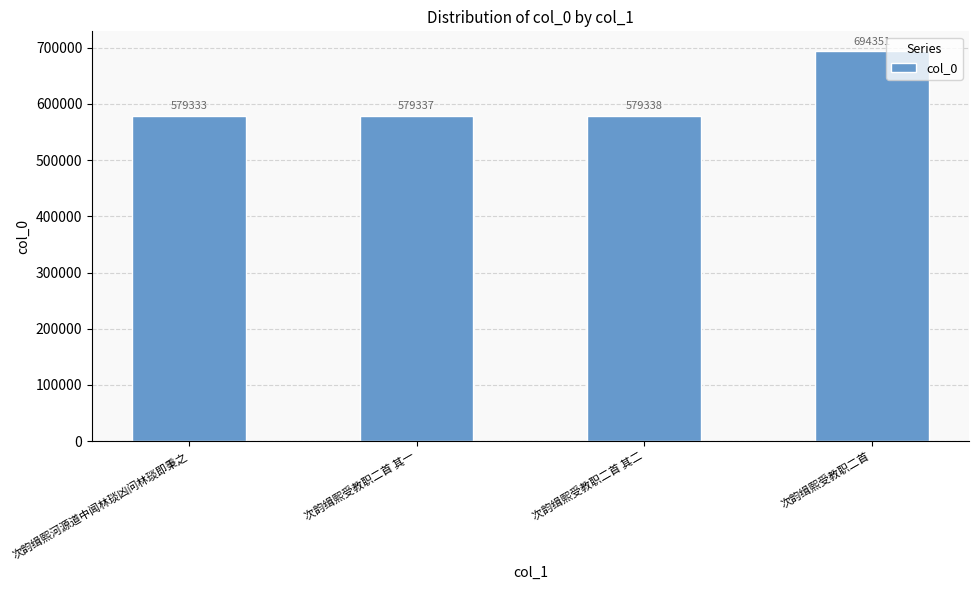

What is the minimum value shown in the chart?

579333